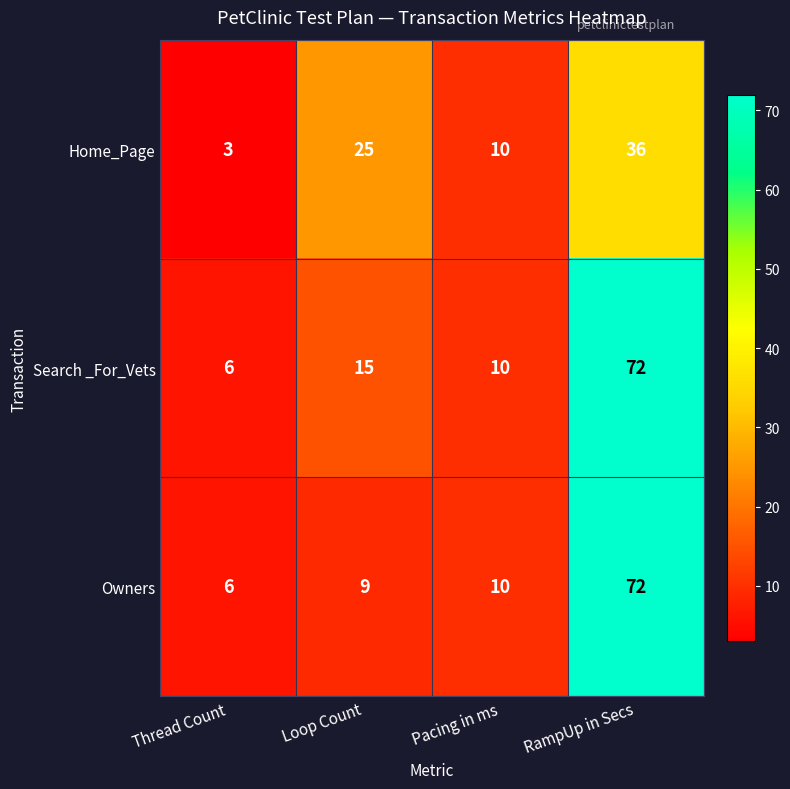

Read the Owners value at Pacing in ms.

10